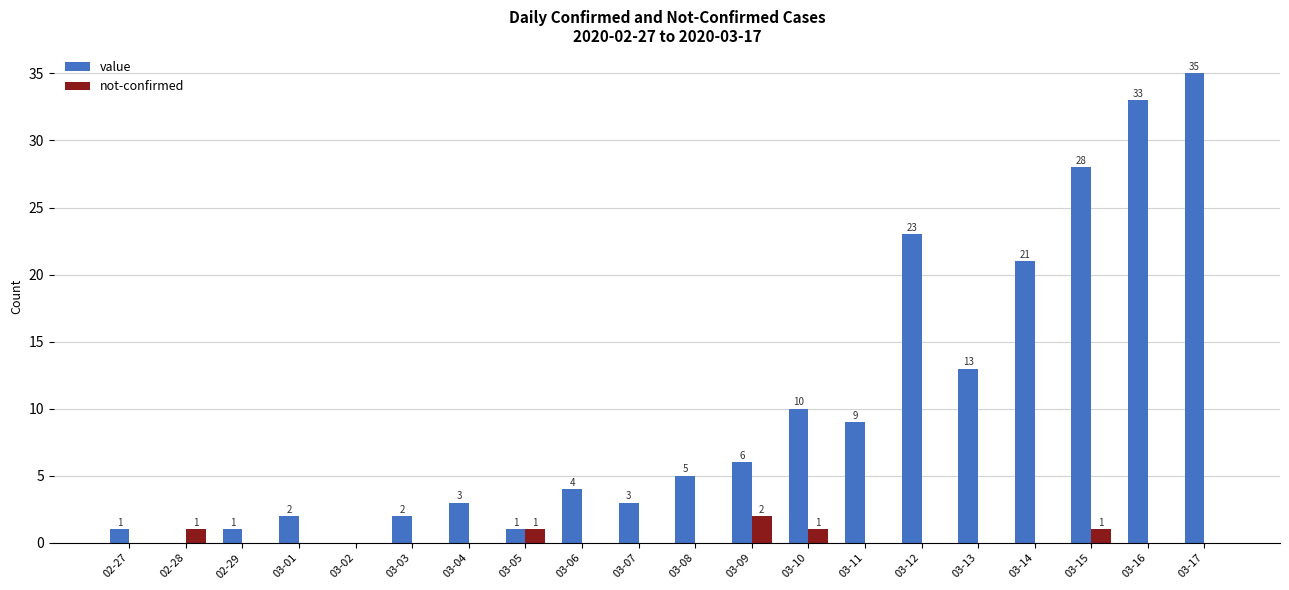

Which category has the highest value across all series?

03-17